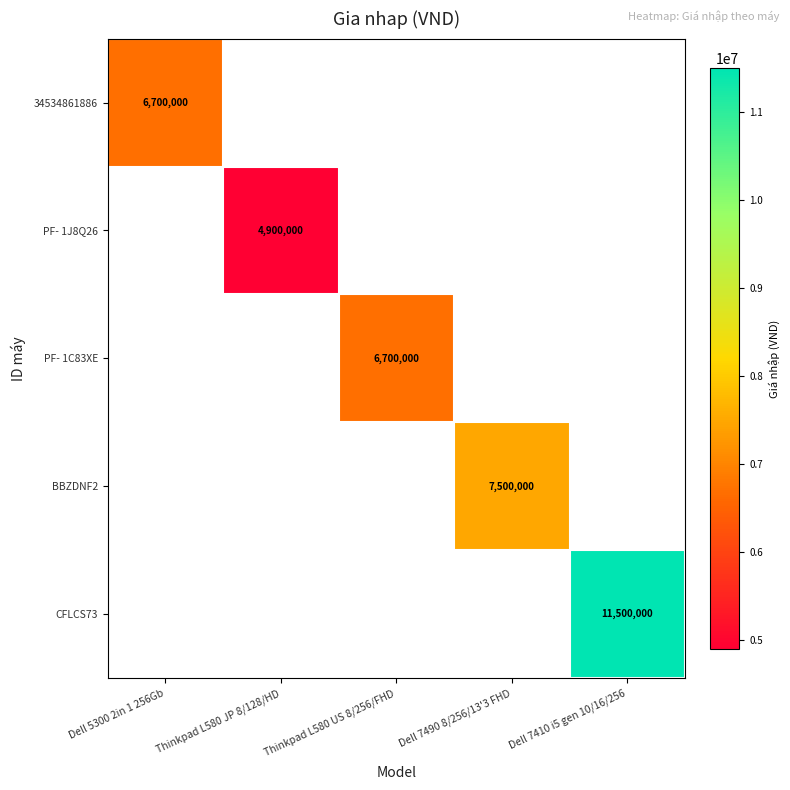

What is the maximum value shown in the chart?

11500000.0